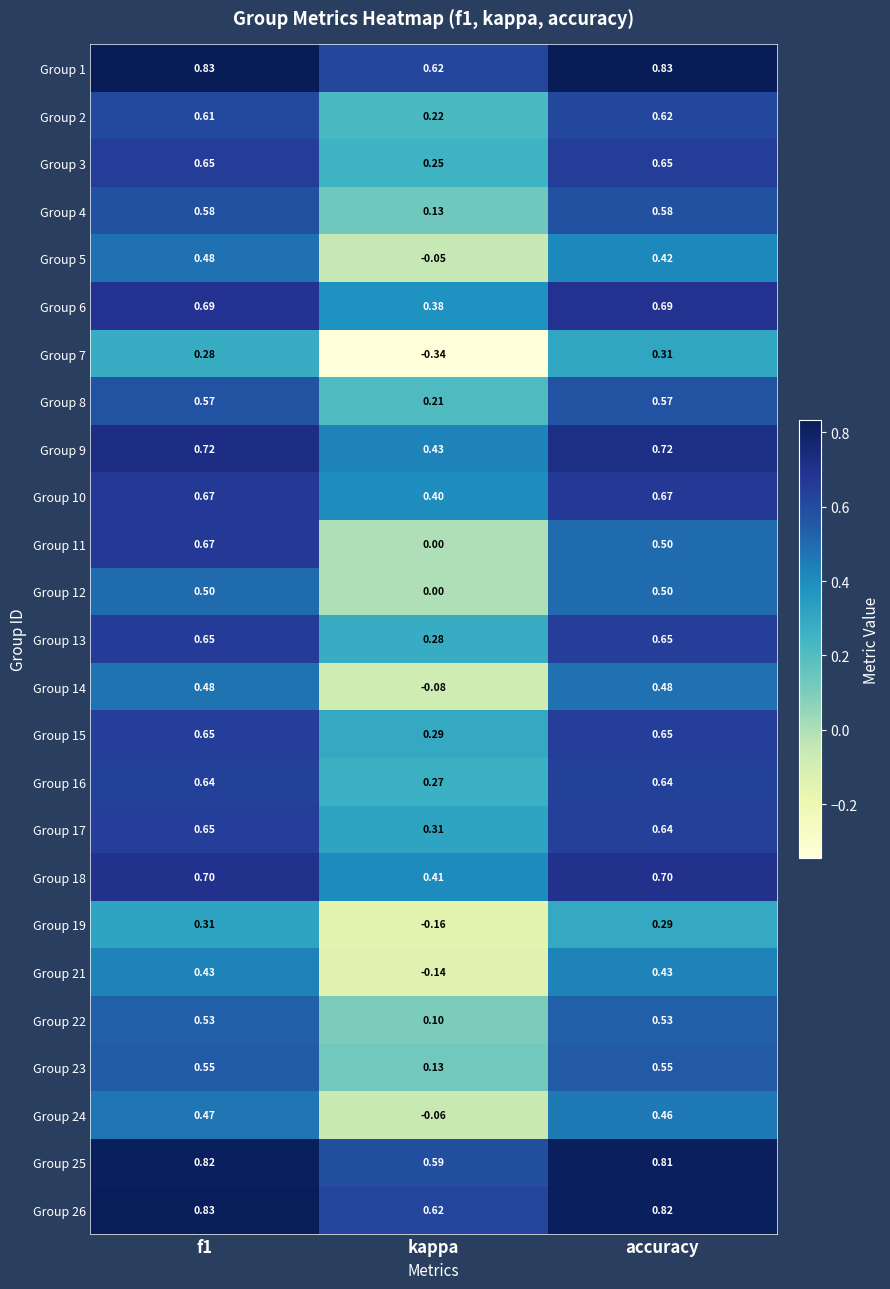

What is the difference between the highest and lowest values at kappa?

1.0